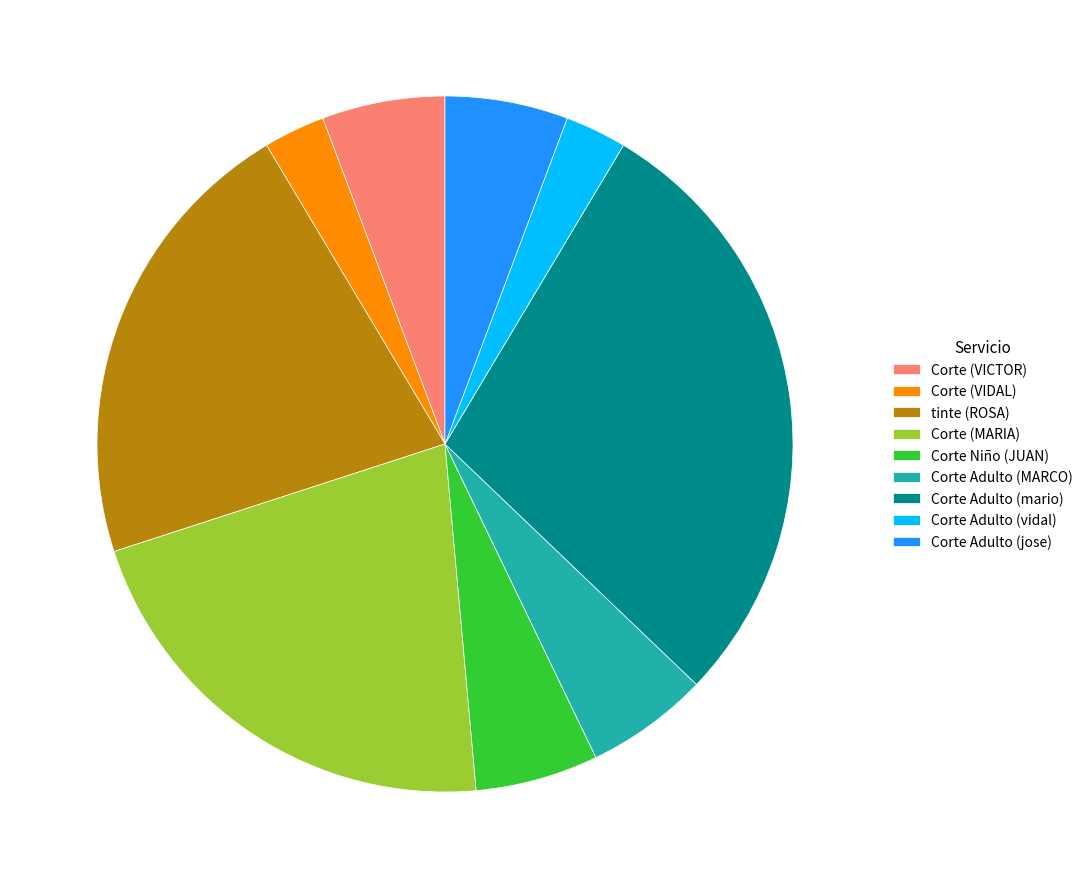

Does Corte Adulto (jose) represent more than half of the total?

No